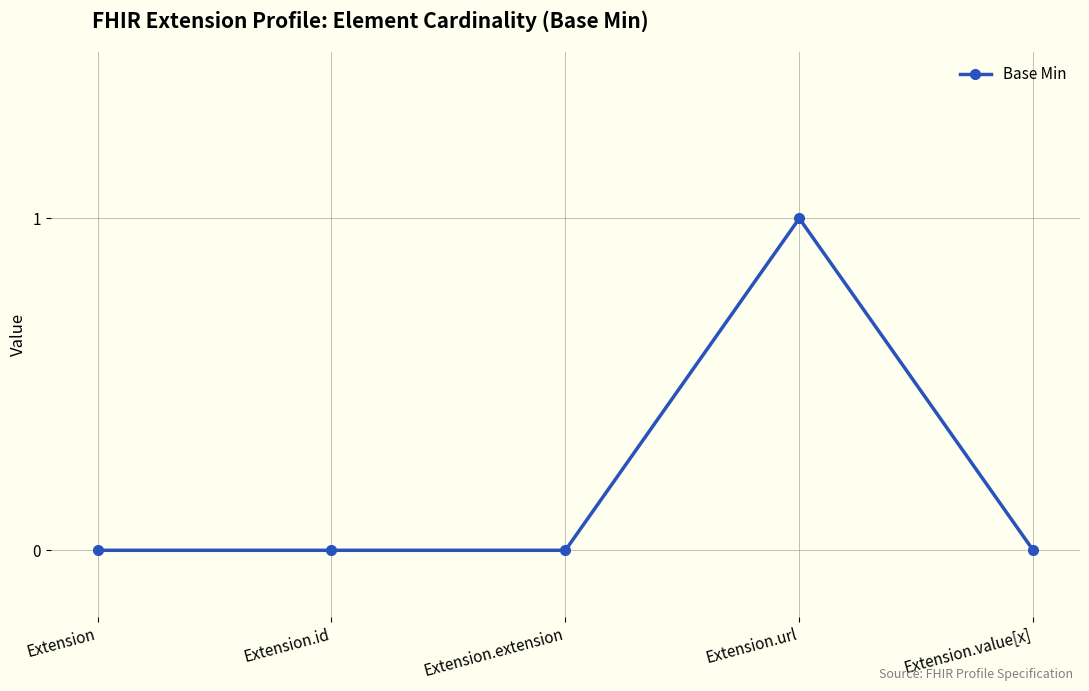

Which has a higher value, Extension.url or Extension.extension?

Extension.url